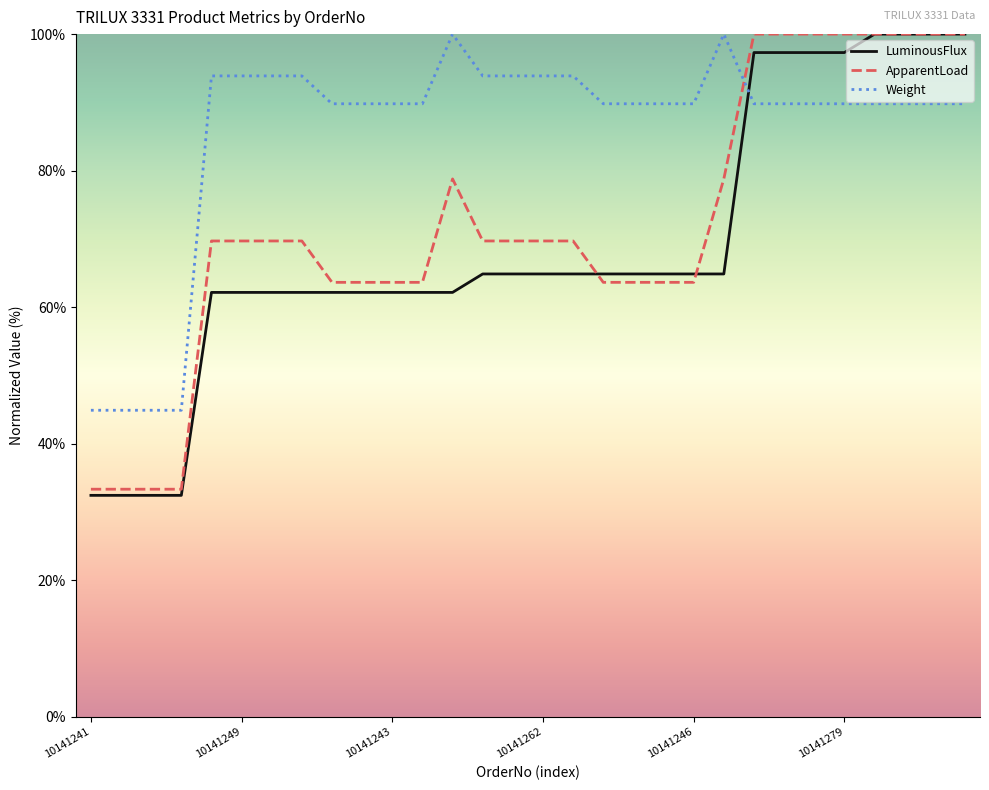

How many values in the ApparentLoad series exceed 69?

18